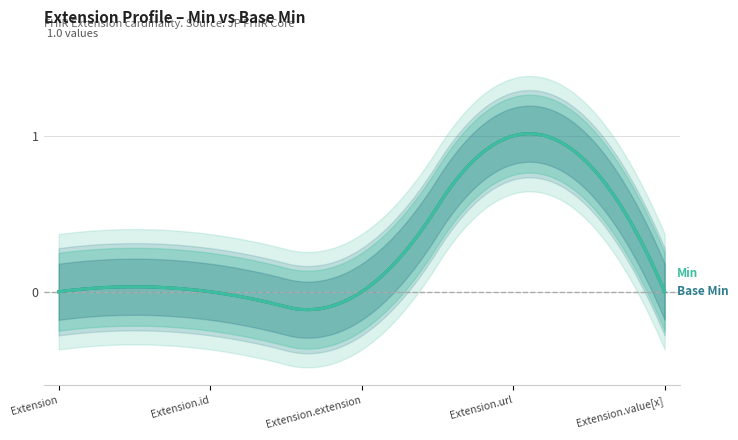

Rank the categories by Min value from highest to lowest.

Extension.url, Extension, Extension.id, Extension.extension, Extension.value[x]